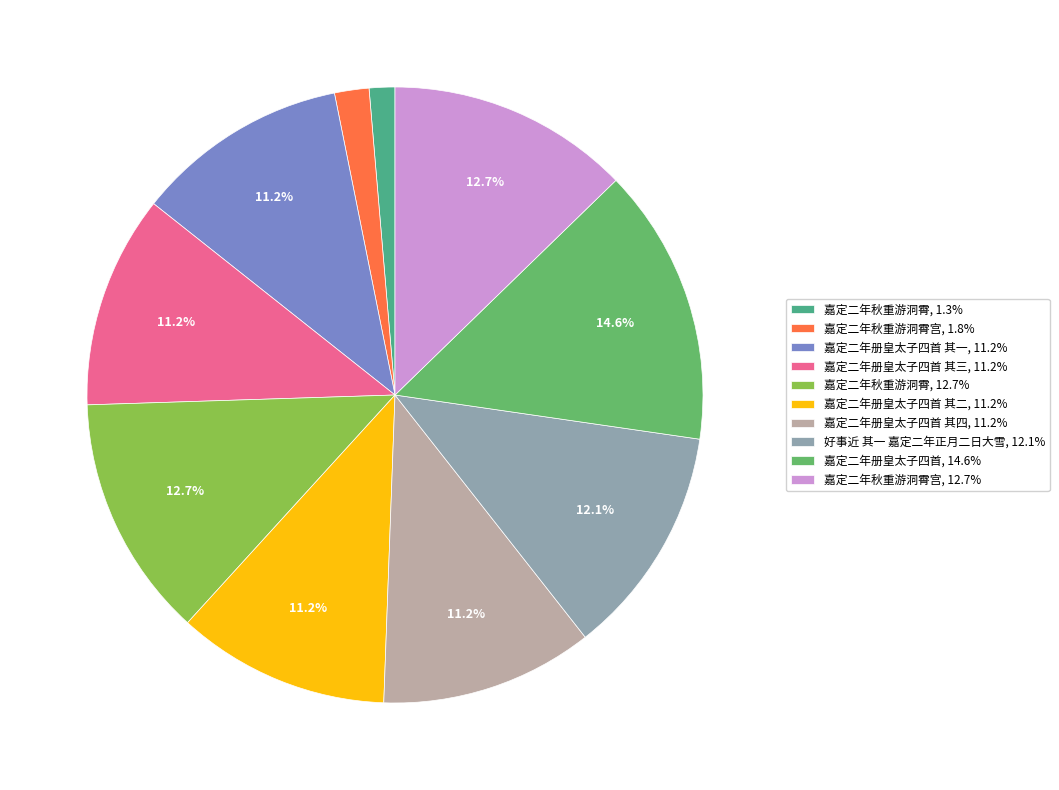

Between 嘉定二年册皇太子四首, 14.6% and 嘉定二年册皇太子四首 其四, 11.2%, which is larger?

嘉定二年册皇太子四首, 14.6%